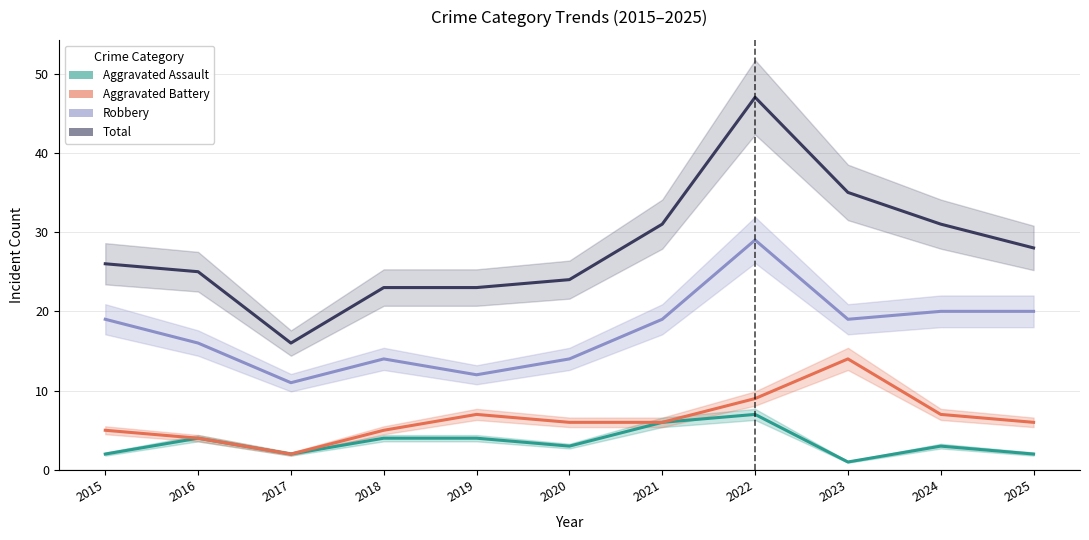

Where is the first local maximum for Aggravated Assault?

2016